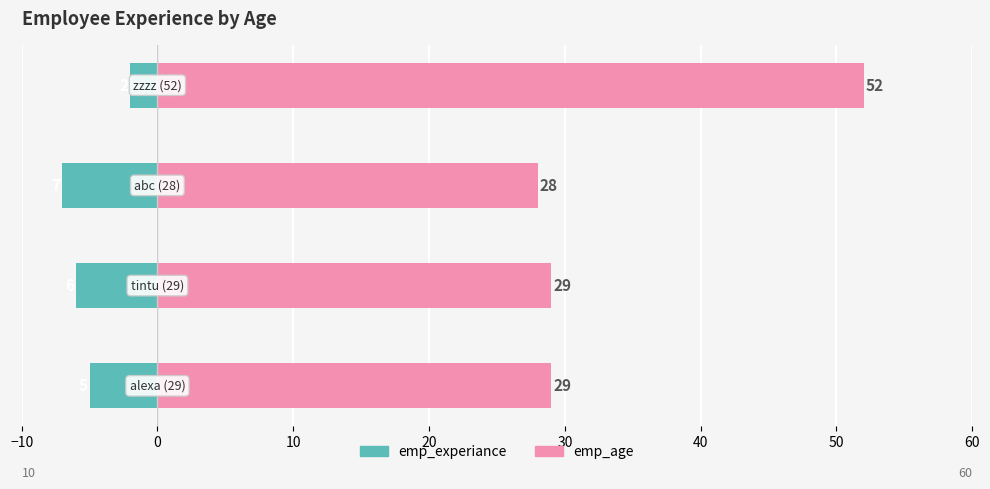

Rank the series by their average value, from highest to lowest.

emp_age, emp_experiance